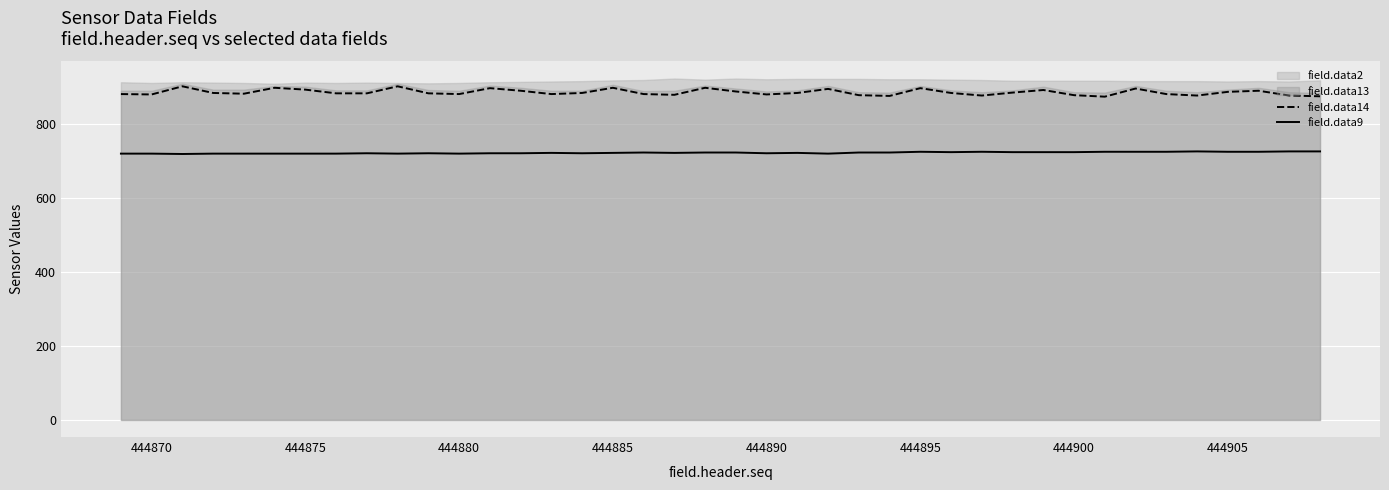

How many data points in field.data14 are above 884?

16